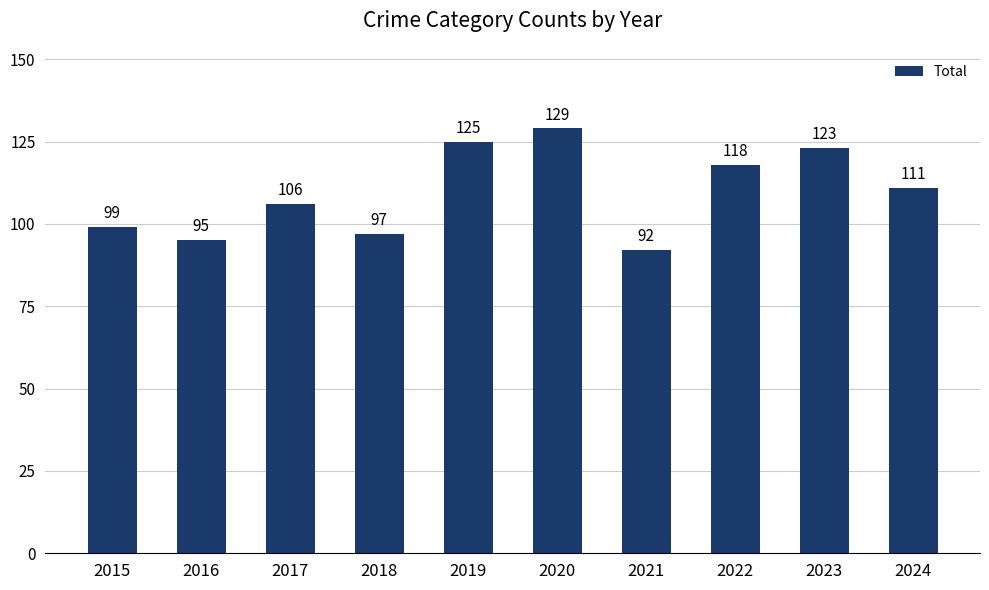

The value at 2020 is 129. True or false?

True